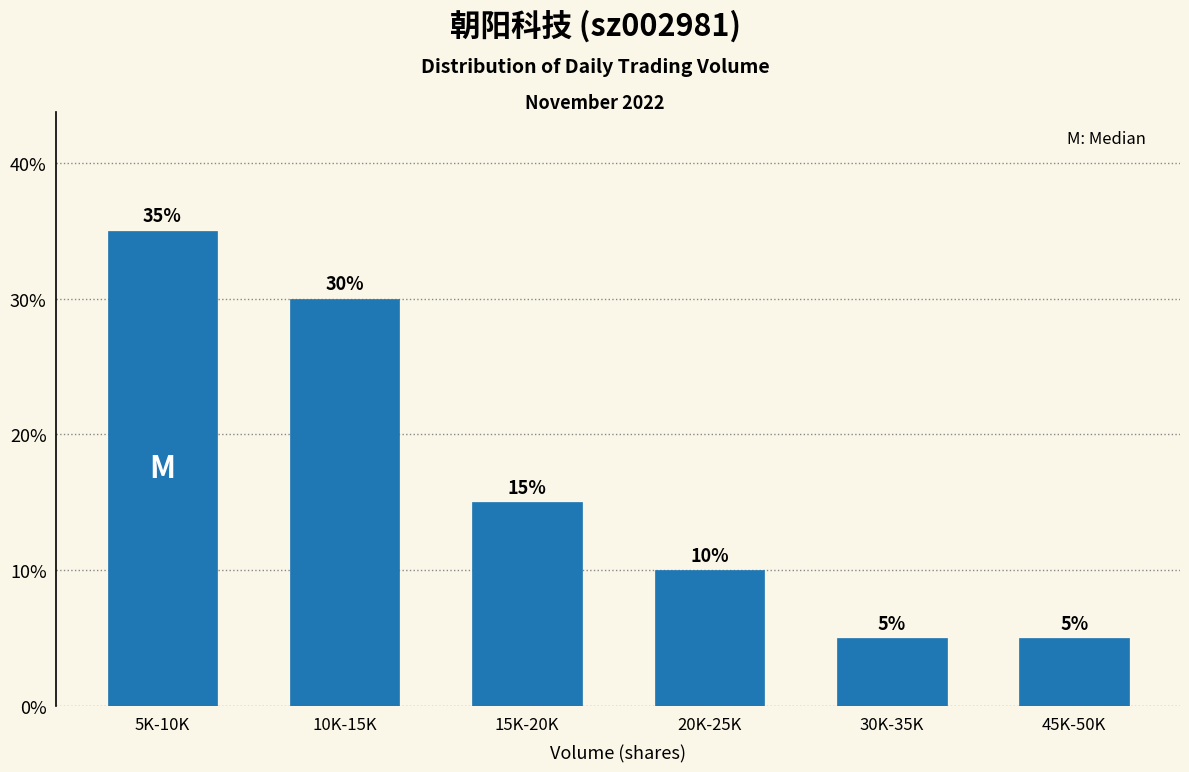

Reading left to right, transcribe all the data shown in this chart.

35	30	15	10	5	5